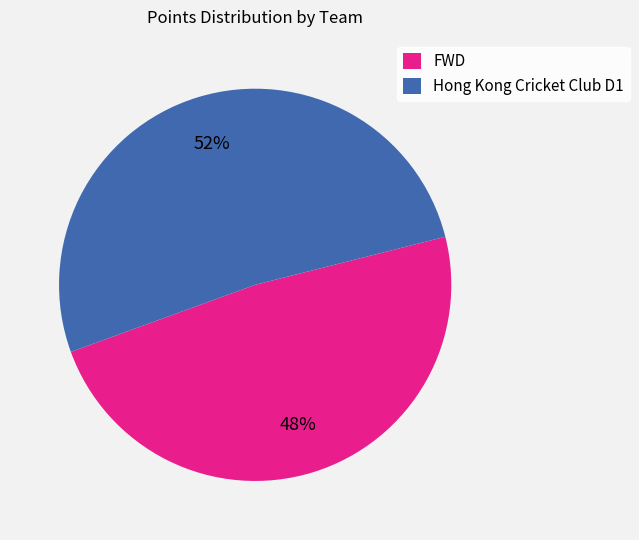

The Hong Kong Cricket Club D1 slice represents 52% of the pie. True or false?

True